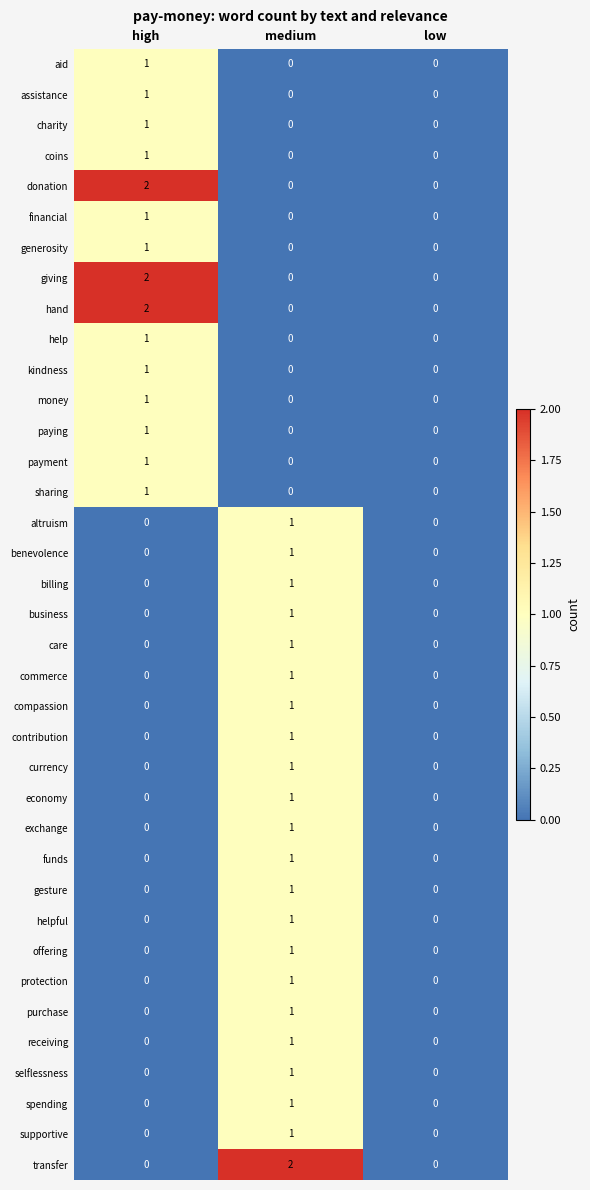

How many business values are between 0 and 1?

3